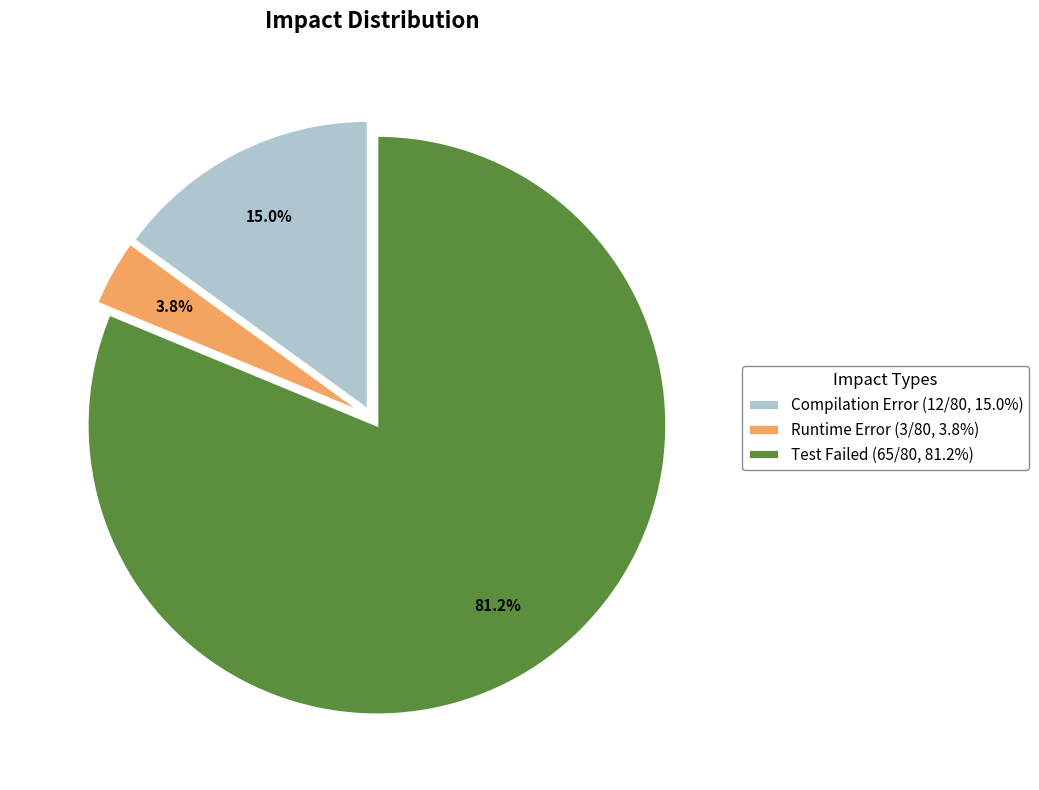

To the nearest percent, what is the difference between the Runtime Error and Compilation Error slice percentages?

11%